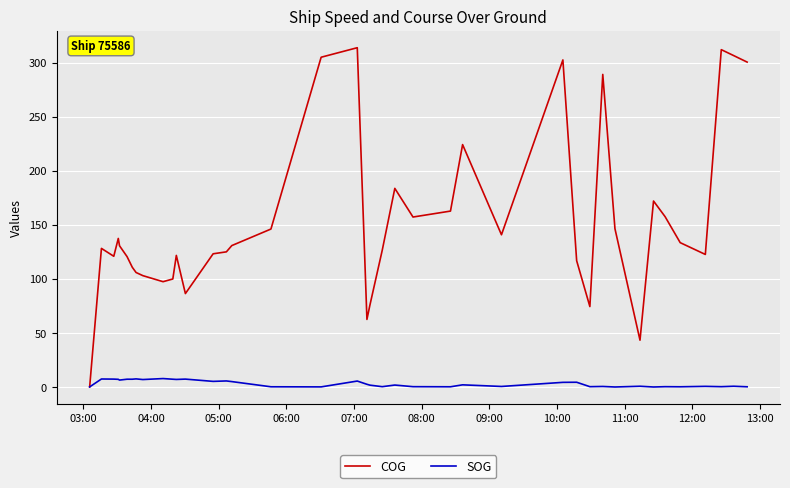

Which series has the largest total across all categories?

COG